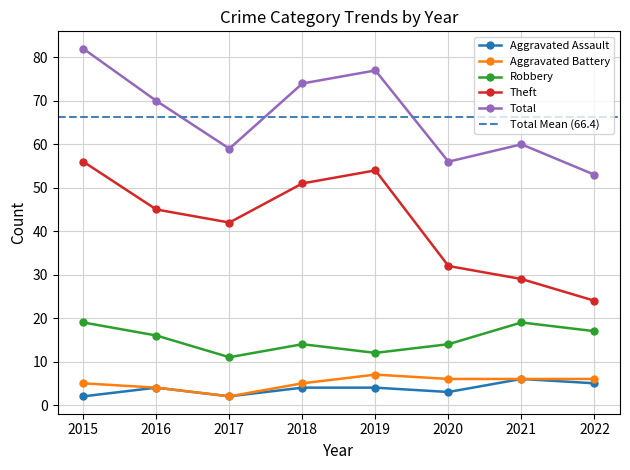

What is the sum of the Aggravated Assault values at 2019 and 2018?

8